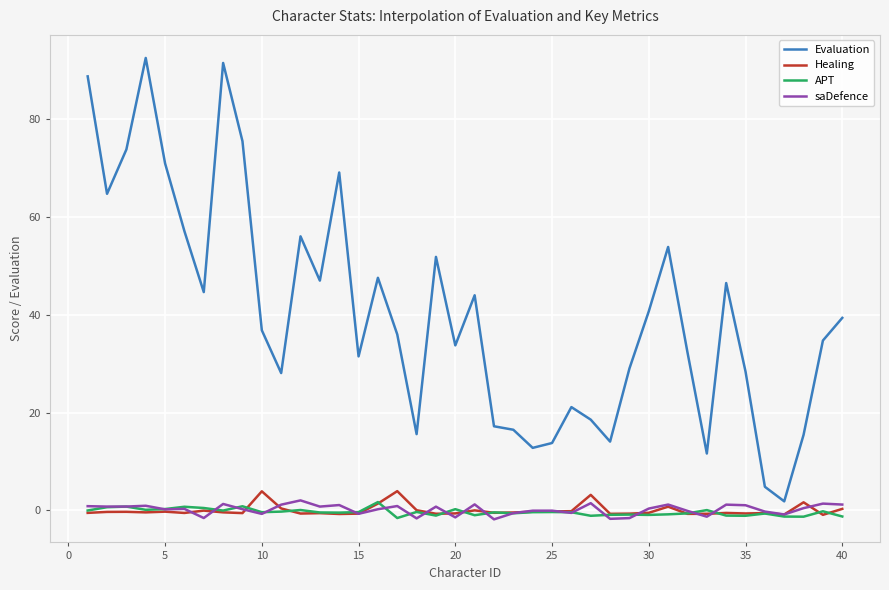

How many categories are shown in the chart?

40